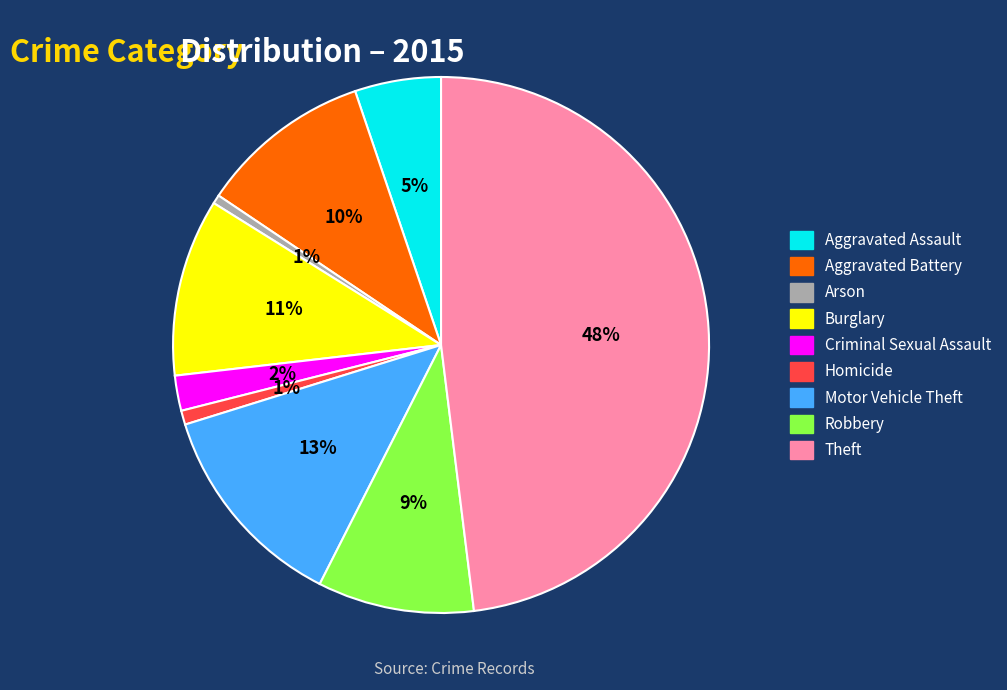

How many slices are in this pie chart?

9